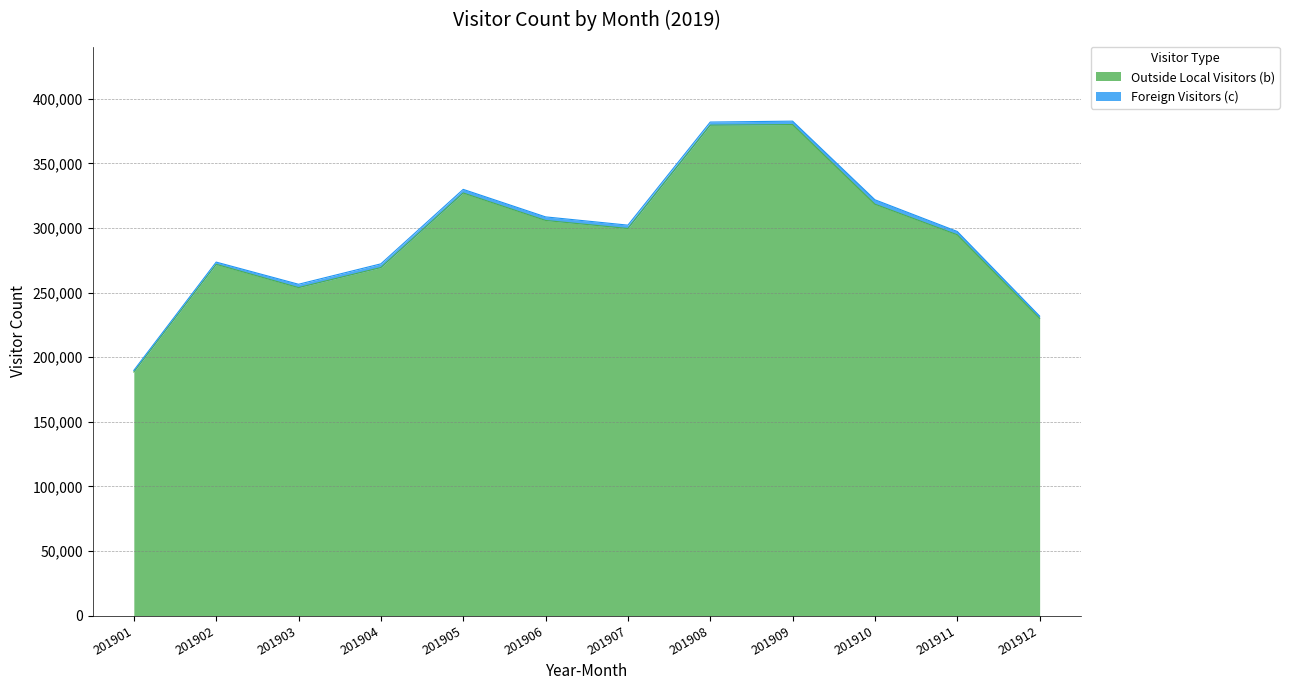

Rank the categories by value from highest to lowest.

201909, 201908, 201905, 201910, 201906, 201907, 201911, 201902, 201904, 201903, 201912, 201901